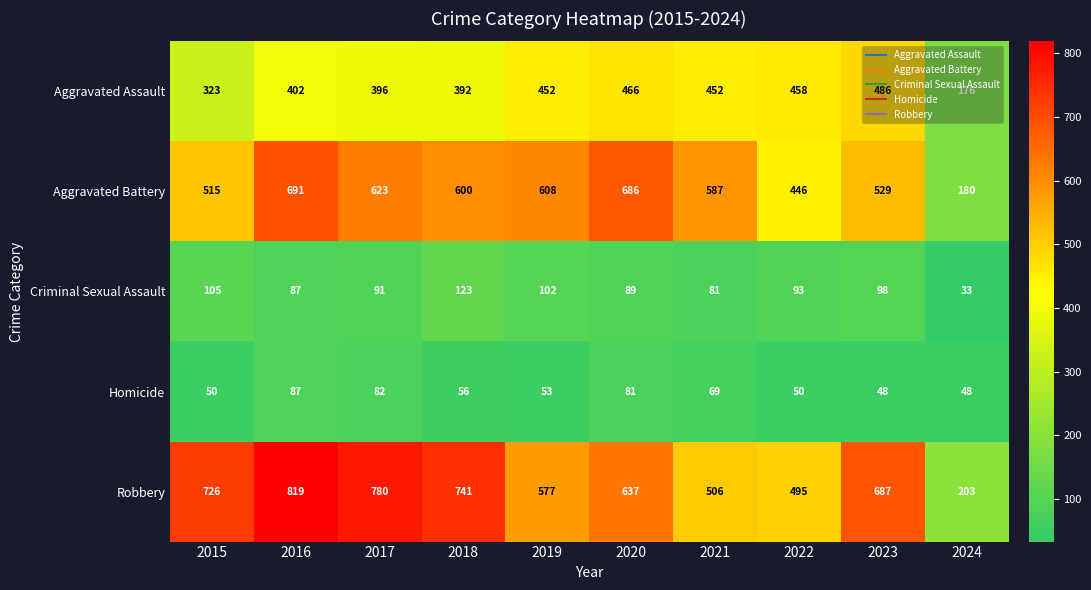

How many series are shown in this chart?

5